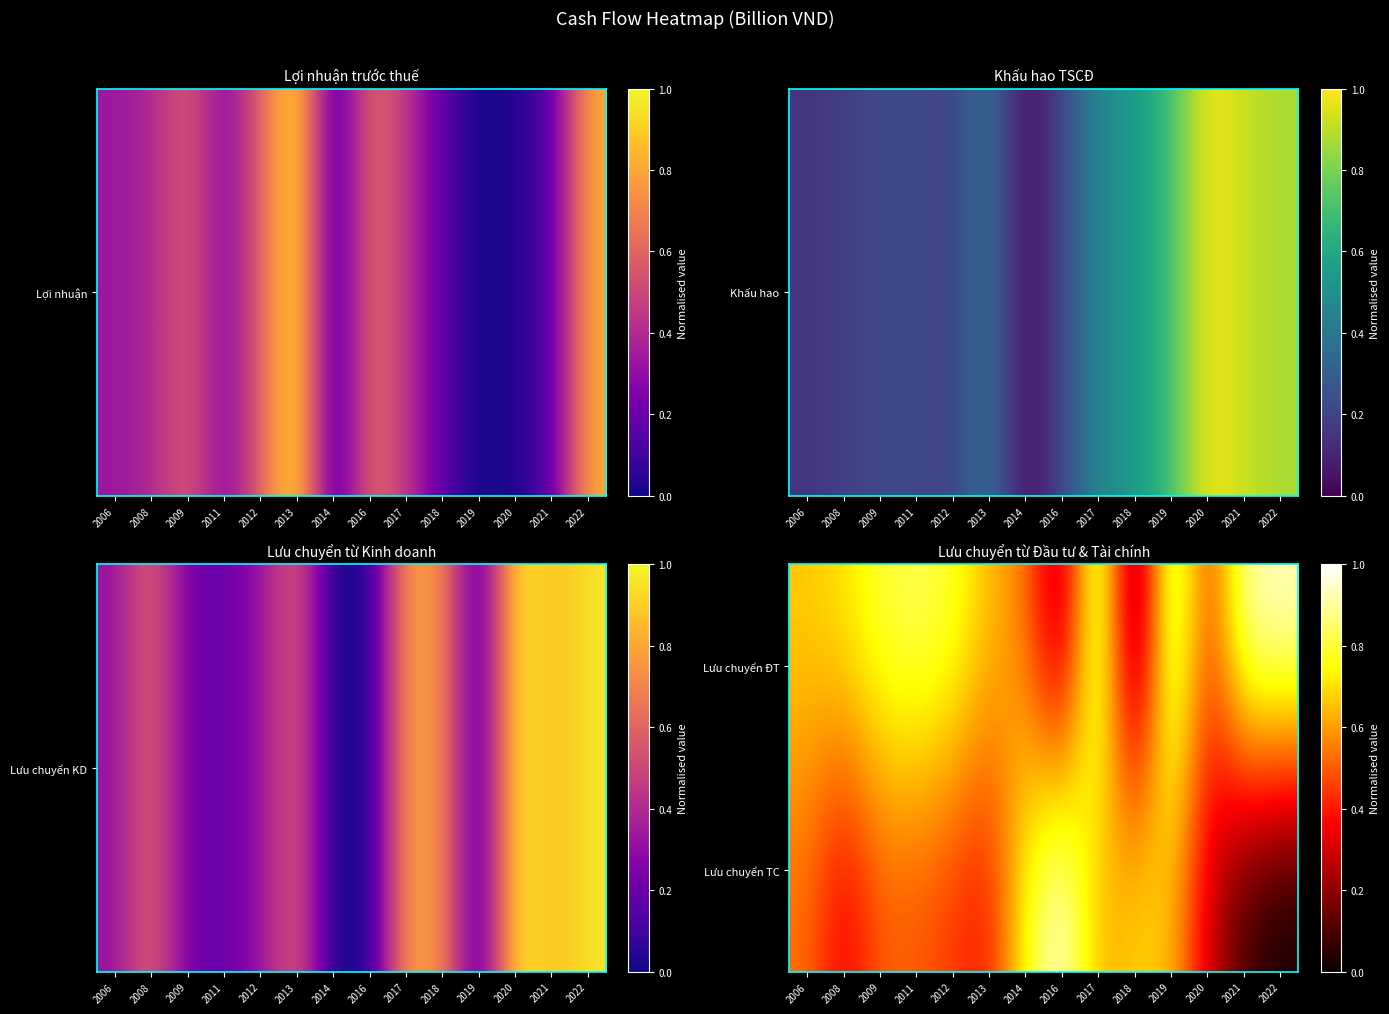

What is the total value across all series at 2019?

1.7